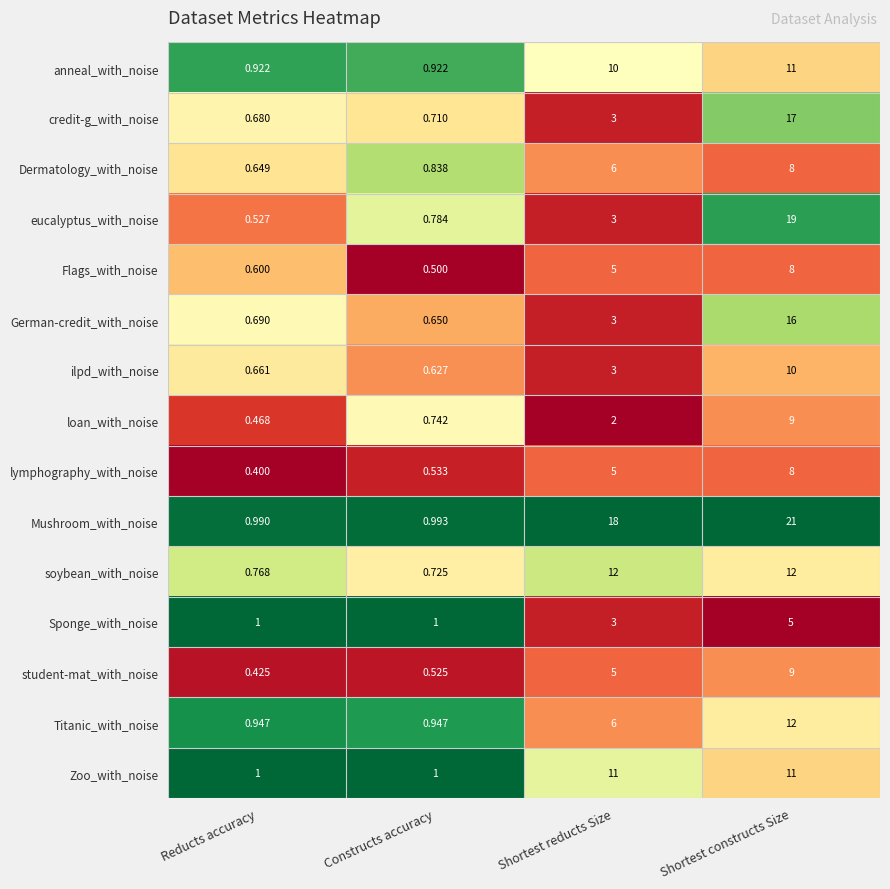

Which series has the largest total across all categories?

Mushroom_with_noise